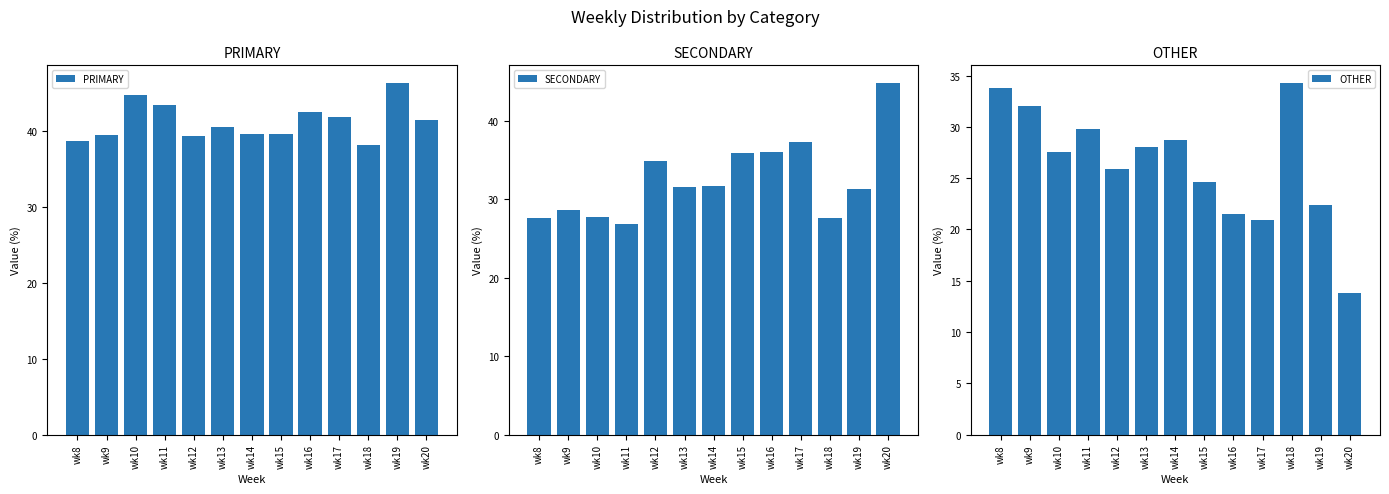

Between wk9 and wk17, which is larger?

wk17